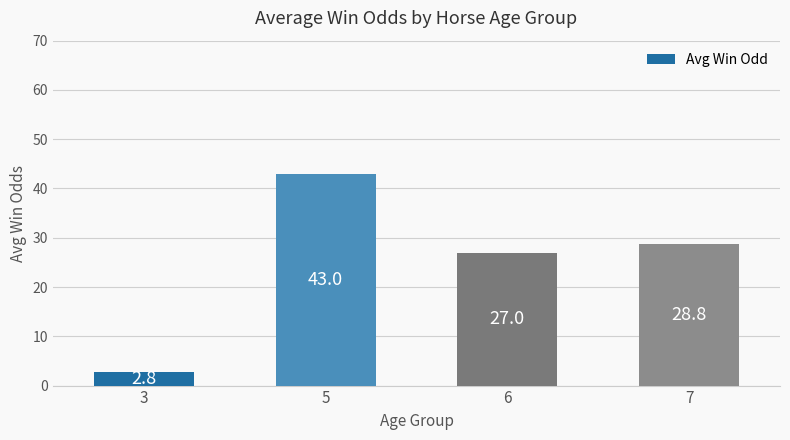

The value at 7 is 12.0. True or false?

False